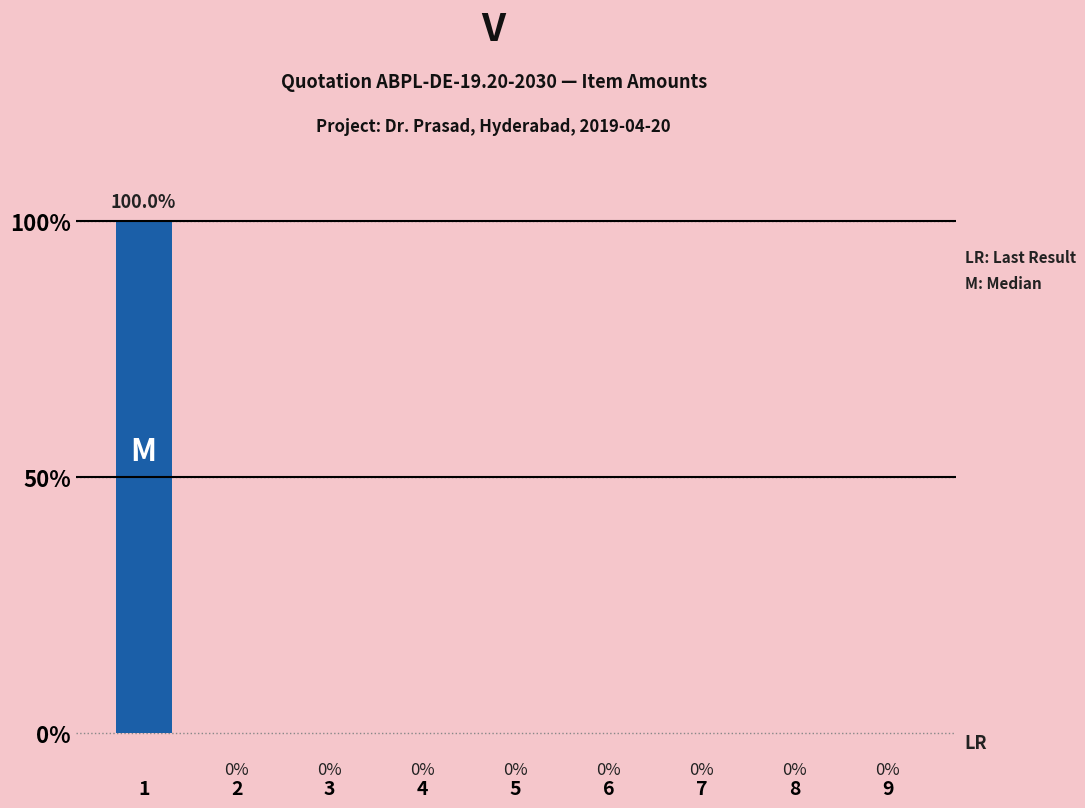

Are the bars horizontal?

No